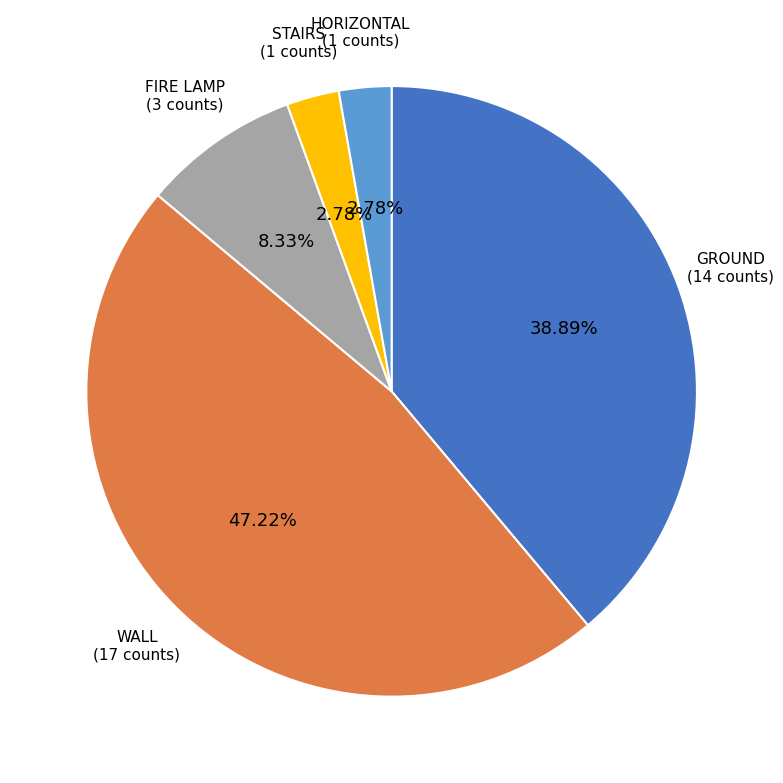

Is there any slice that represents more than half of the pie?

No